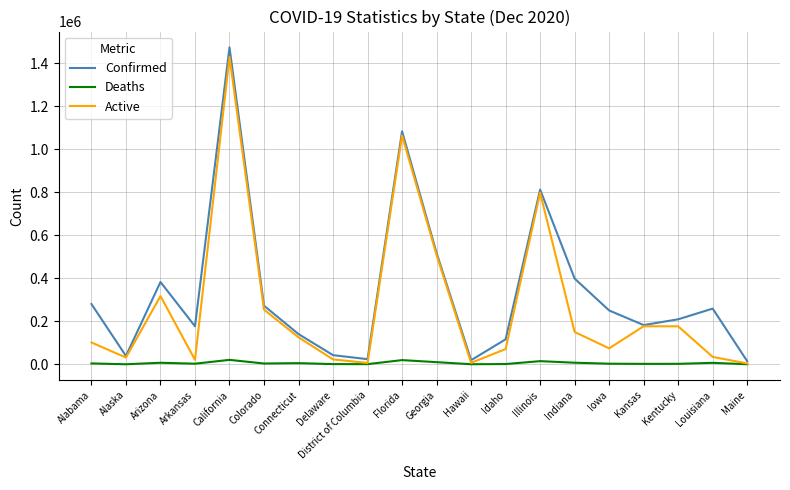

At Arkansas, list the series in order from smallest to largest.

Deaths, Active, Confirmed